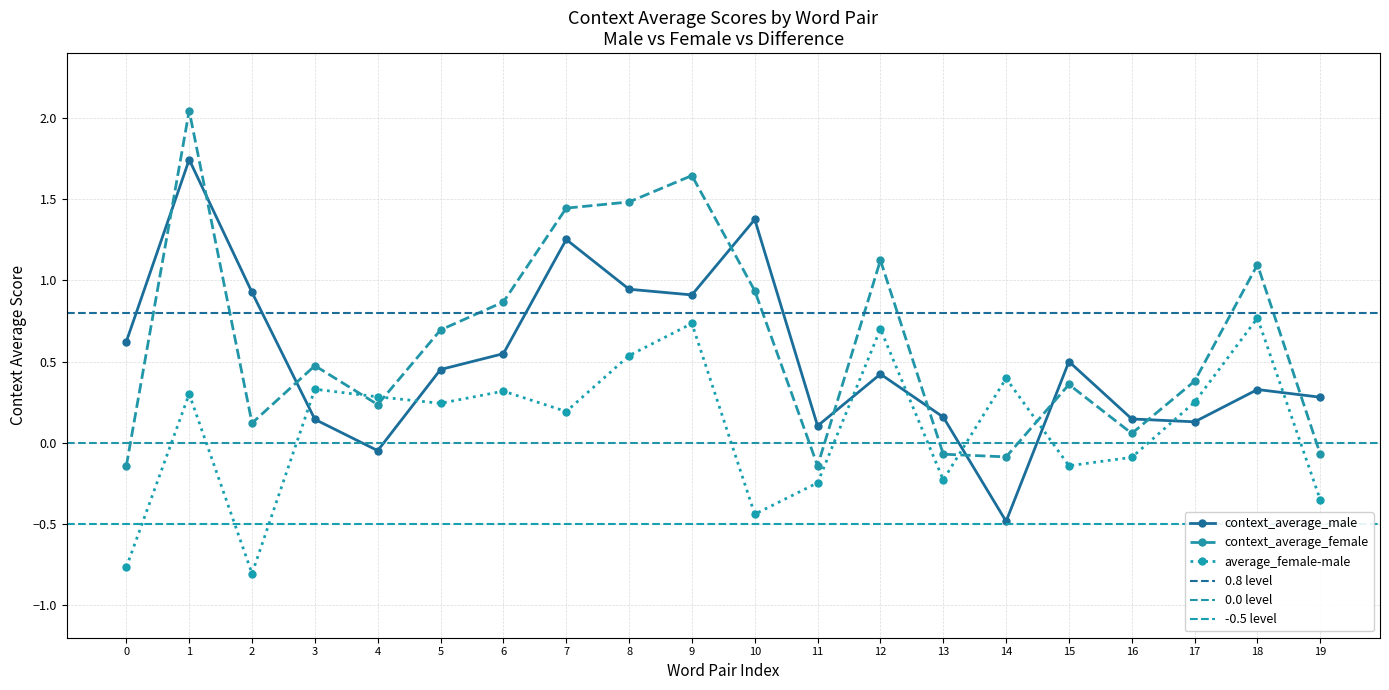

Where is the first local maximum for average_female-male?

1